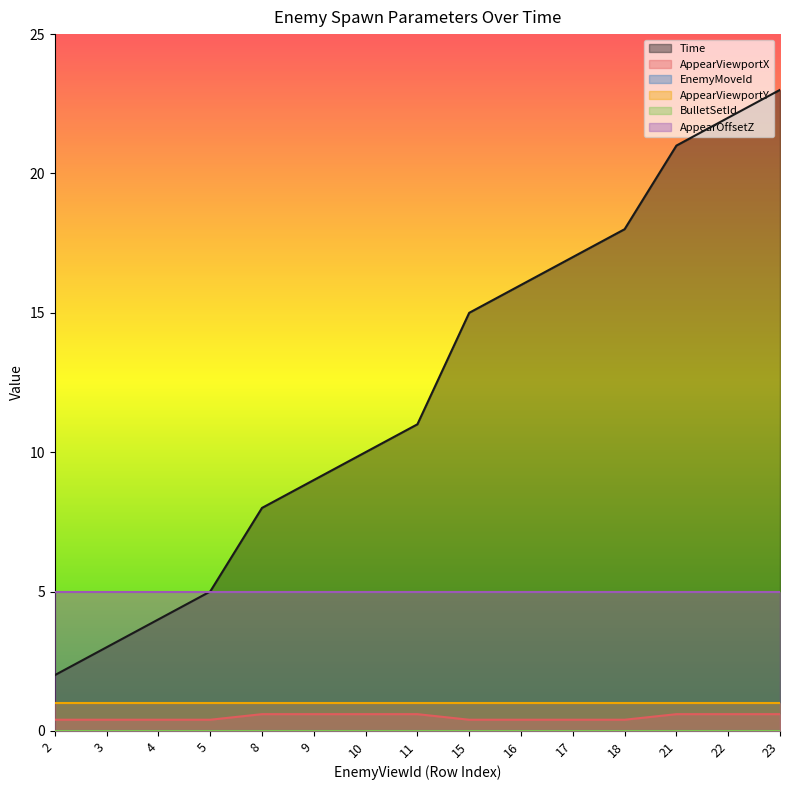

The value of AppearViewportX at 10 is 0.6. True or false?

True